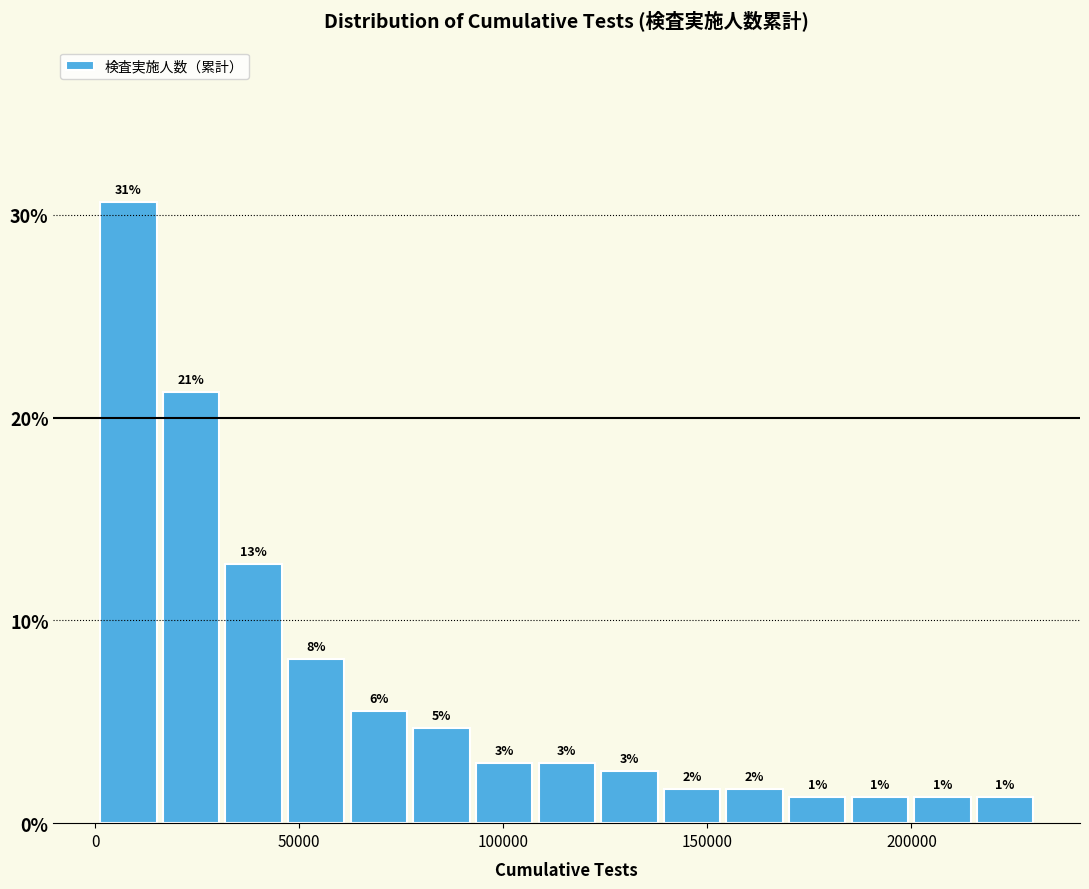

Read against the x-axis, roughly where is the centre of the tallest bar?

10000